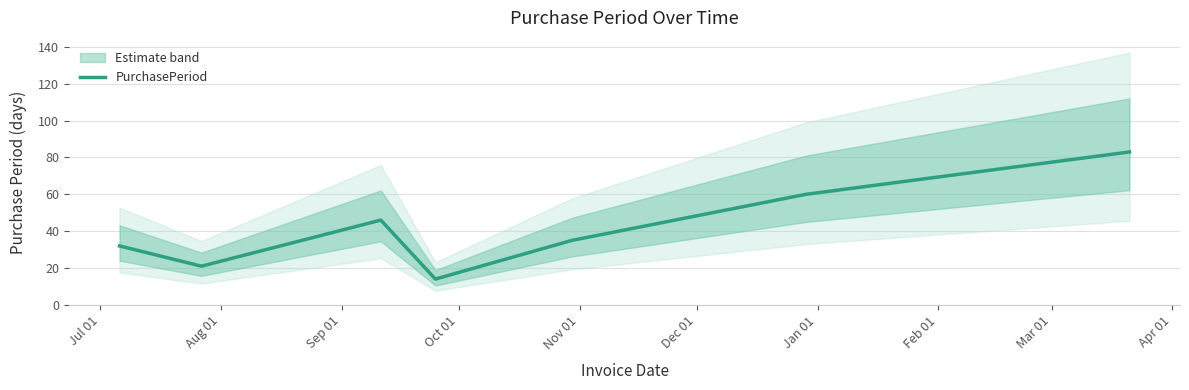

What is the highest value of the PurchasePeriod series?

83